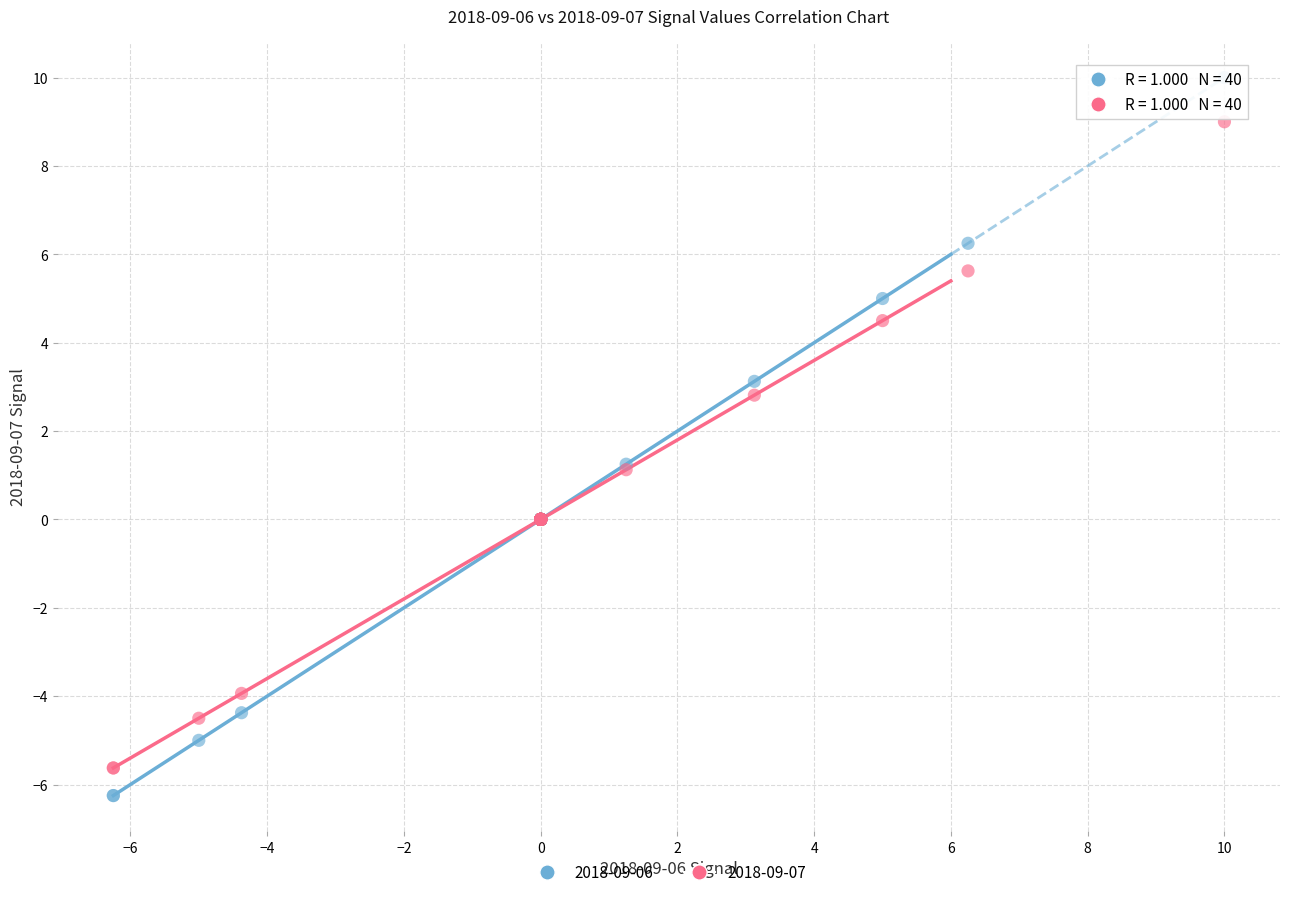

What are all the series names shown in the legend?

2018-09-06, 2018-09-07